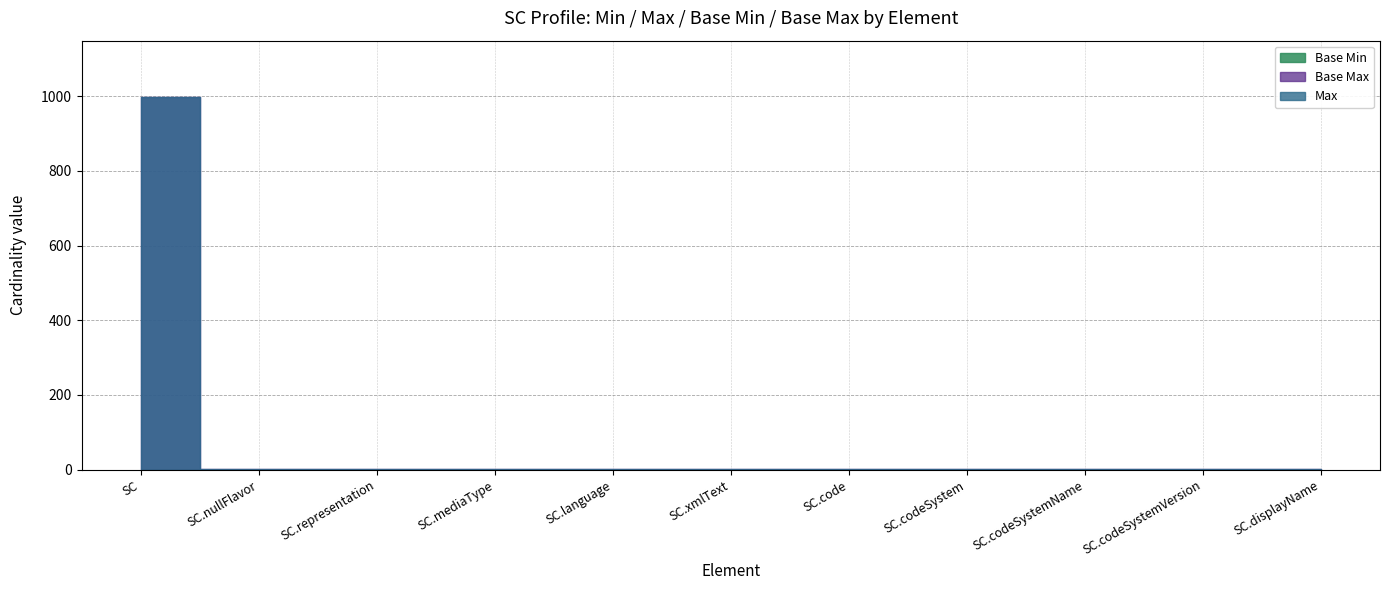

What position from the left is SC.displayName?

11